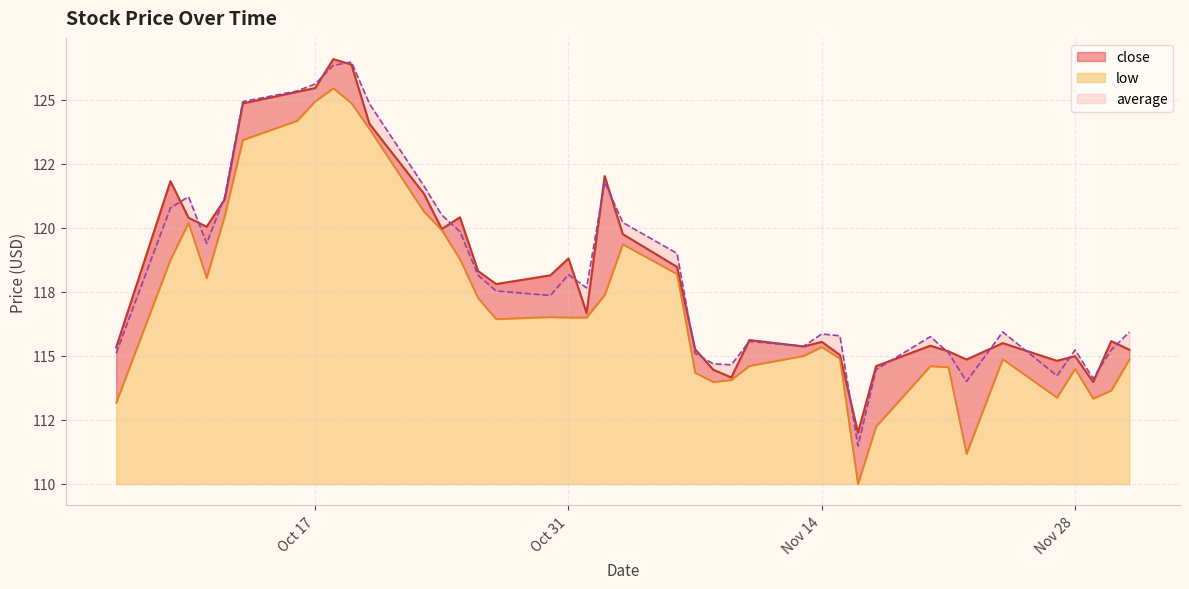

List the labels in order of close value, smallest first.

2023-11-16, 2023-11-29, 2023-11-09, 2023-11-08, 2023-11-17, 2023-11-27, 2023-11-22, 2023-11-28, 2023-11-15, 2023-11-21, 2023-12-01, 2023-11-07, 2023-10-06, 2023-11-13, 2023-11-20, 2023-11-24, 2023-11-14, 2023-11-30, 2023-11-10, 2023-11-01, 2023-10-27, 2023-10-30, 2023-10-26, 2023-11-06, 2023-10-31, 2023-11-03, 2023-10-24, 2023-10-11, 2023-10-10, 2023-10-25, 2023-10-12, 2023-10-23, 2023-10-09, 2023-11-02, 2023-10-20, 2023-10-13, 2023-10-16, 2023-10-17, 2023-10-19, 2023-10-18